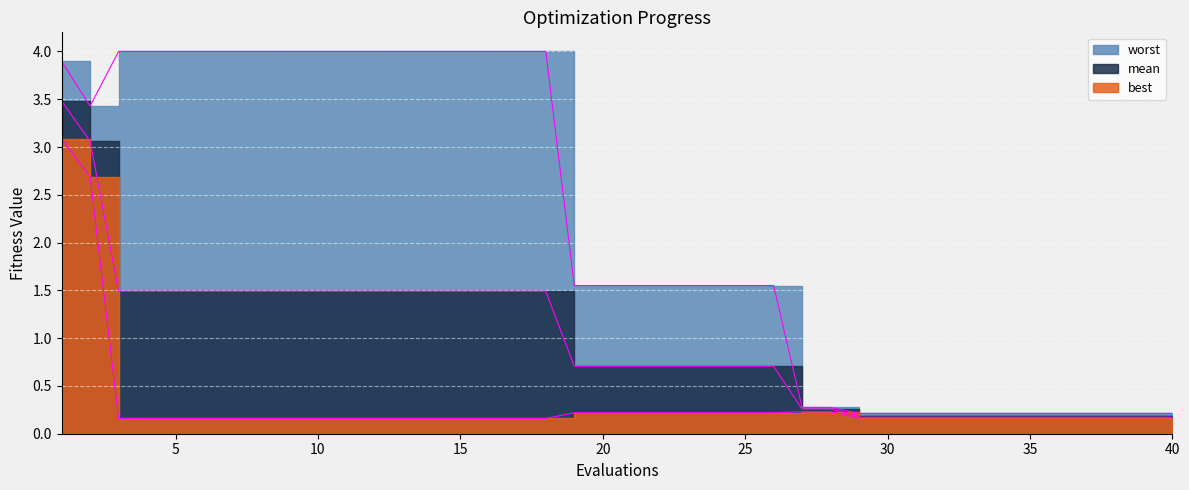

What are all the series names shown in the legend?

mean, best, worst